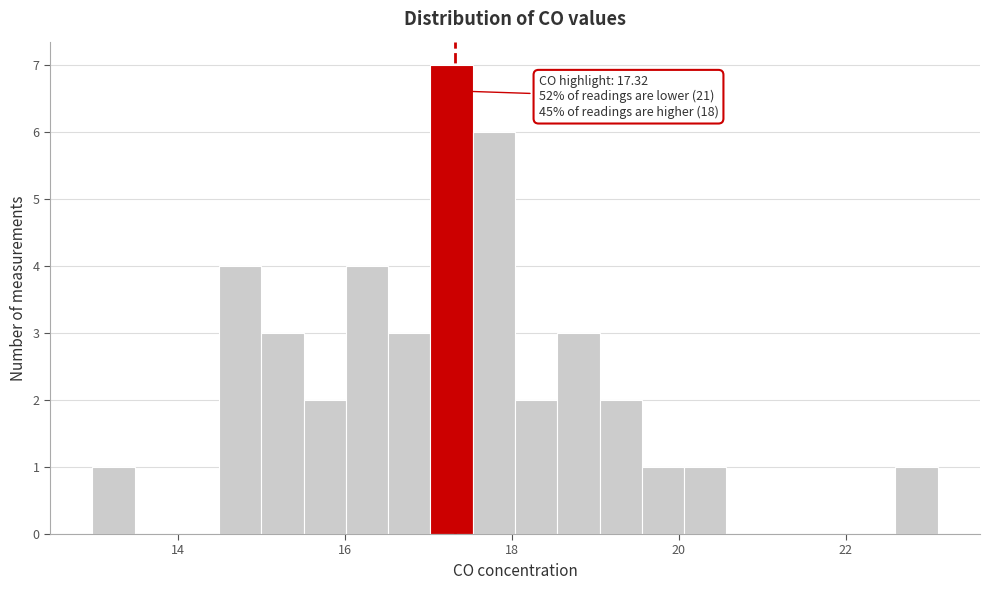

Around what value on the x-axis is the tallest bar? Give the approximate position of its centre, as read against the axis.

17.2